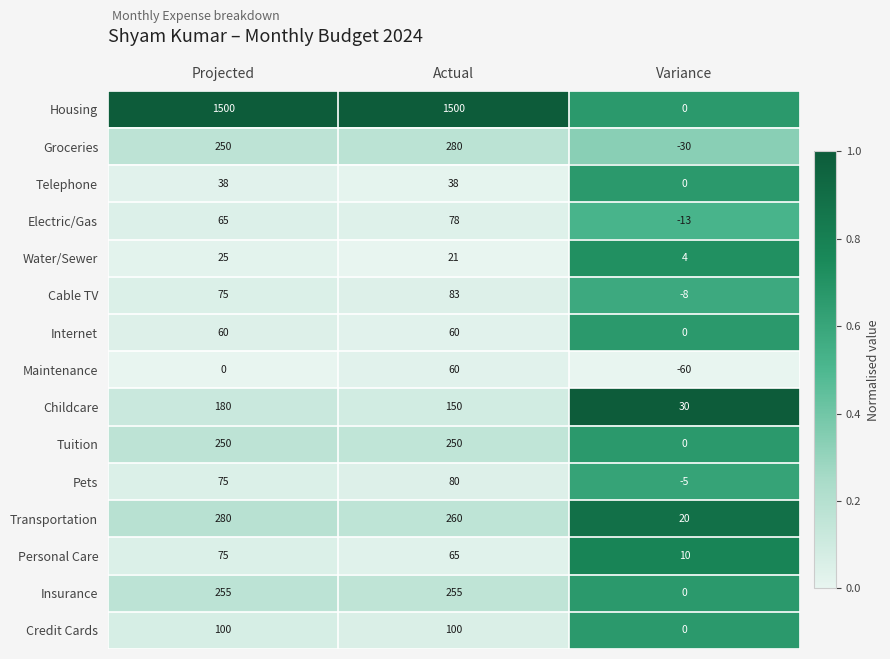

At which category is the sum across all series the highest?

Actual